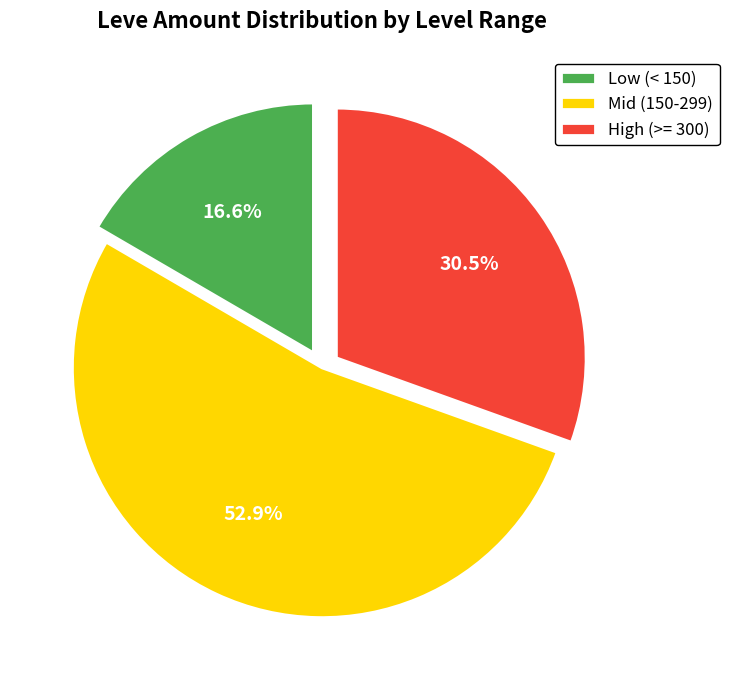

What percentage is NOT represented by High (>= 300)?

69.5%